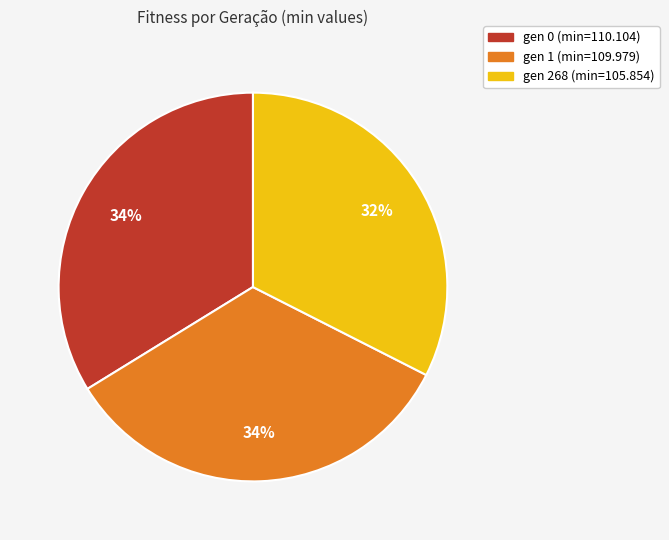

What is the ratio of the value at gen 1 (min=109.979) to the value at gen 0 (min=110.104)?

1.0